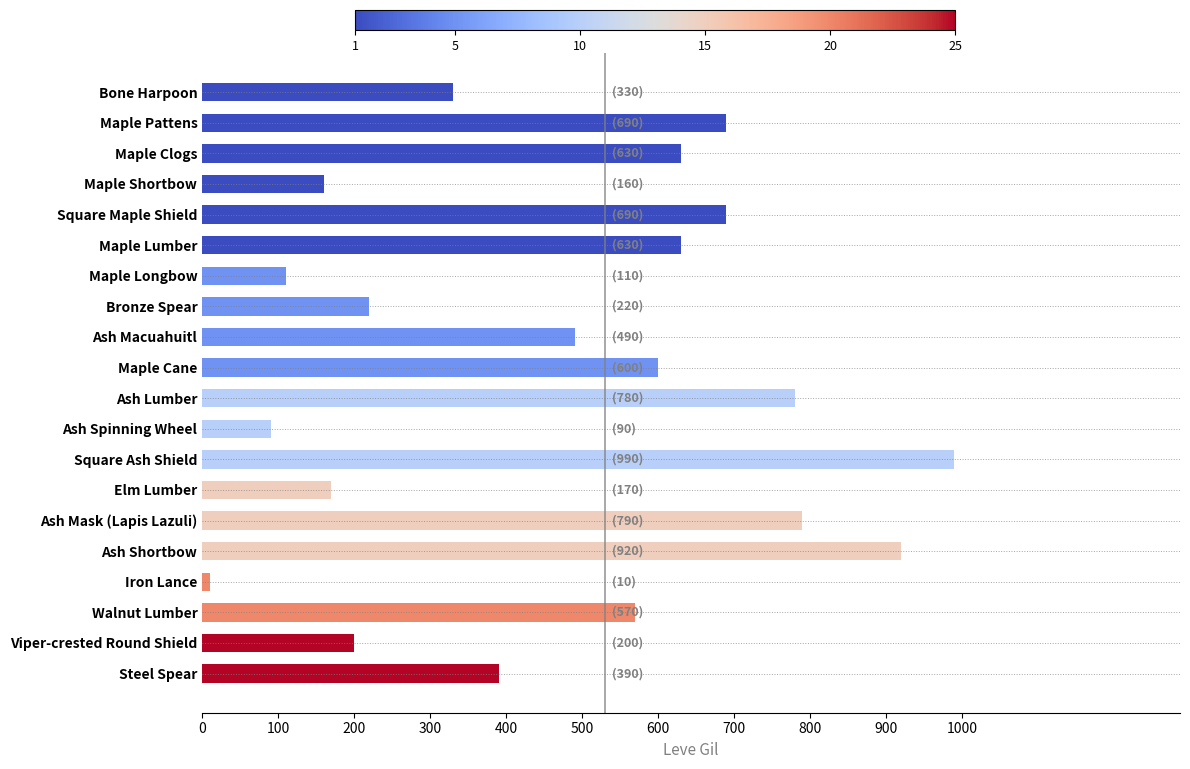

Reading top to bottom, transcribe all the data shown in this chart.

Bone Harpoon=330	Maple Pattens=690	Maple Clogs=630	Maple Shortbow=160	Square Maple Shield=690	Maple Lumber=630	Maple Longbow=110	Bronze Spear=220	Ash Macuahuitl=490	Maple Cane=600	Ash Lumber=780	Ash Spinning Wheel=90	Square Ash Shield=990	Elm Lumber=170	Ash Mask (Lapis Lazuli)=790	Ash Shortbow=920	Iron Lance=10	Walnut Lumber=570	Viper-crested Round Shield=200	Steel Spear=390